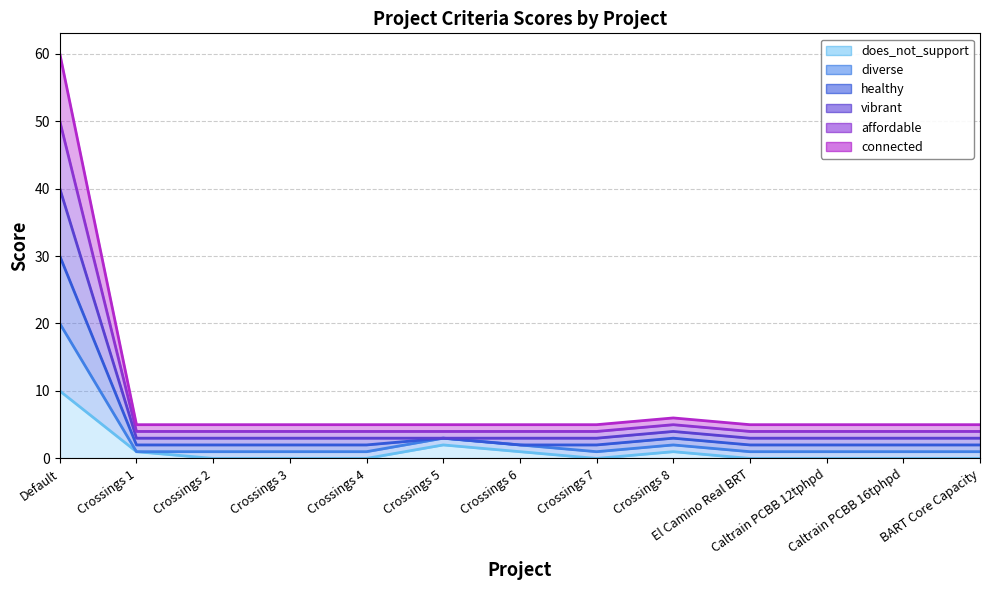

What is the average value of the does_not_support series?

1